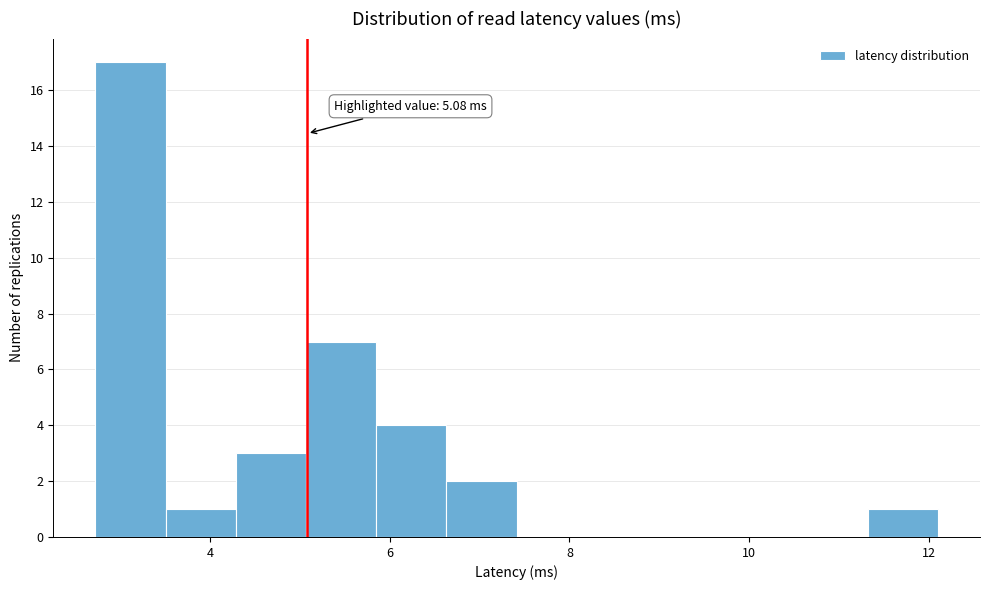

Read against the x-axis, roughly where is the centre of the tallest bar?

3.2